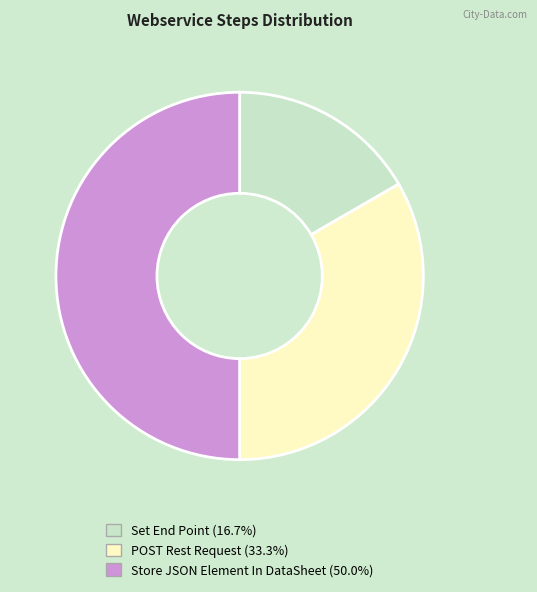

Rank the categories by value from highest to lowest.

Store JSON Element In DataSheet, POST Rest Request, Set End Point